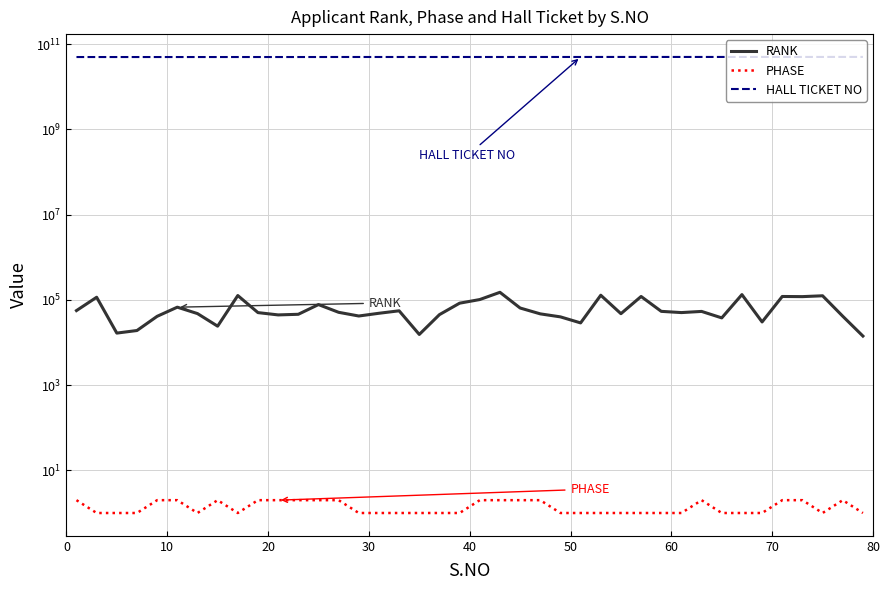

Which series has the largest total across all categories?

HALL TICKET NO